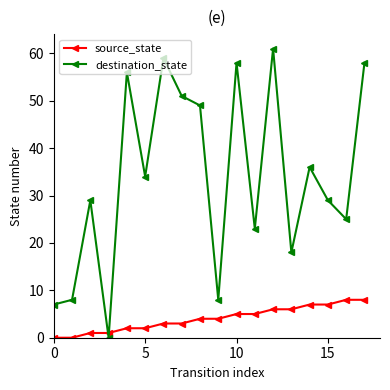

Reading left to right, list all the values displayed in this chart.

source_state: 0	0	1	1	2	2	3	3	4	4	5	5	6	6	7	7	8	8
destination_state: 7	8	29	0	56	34	59	51	49	8	58	23	61	18	36	29	25	58